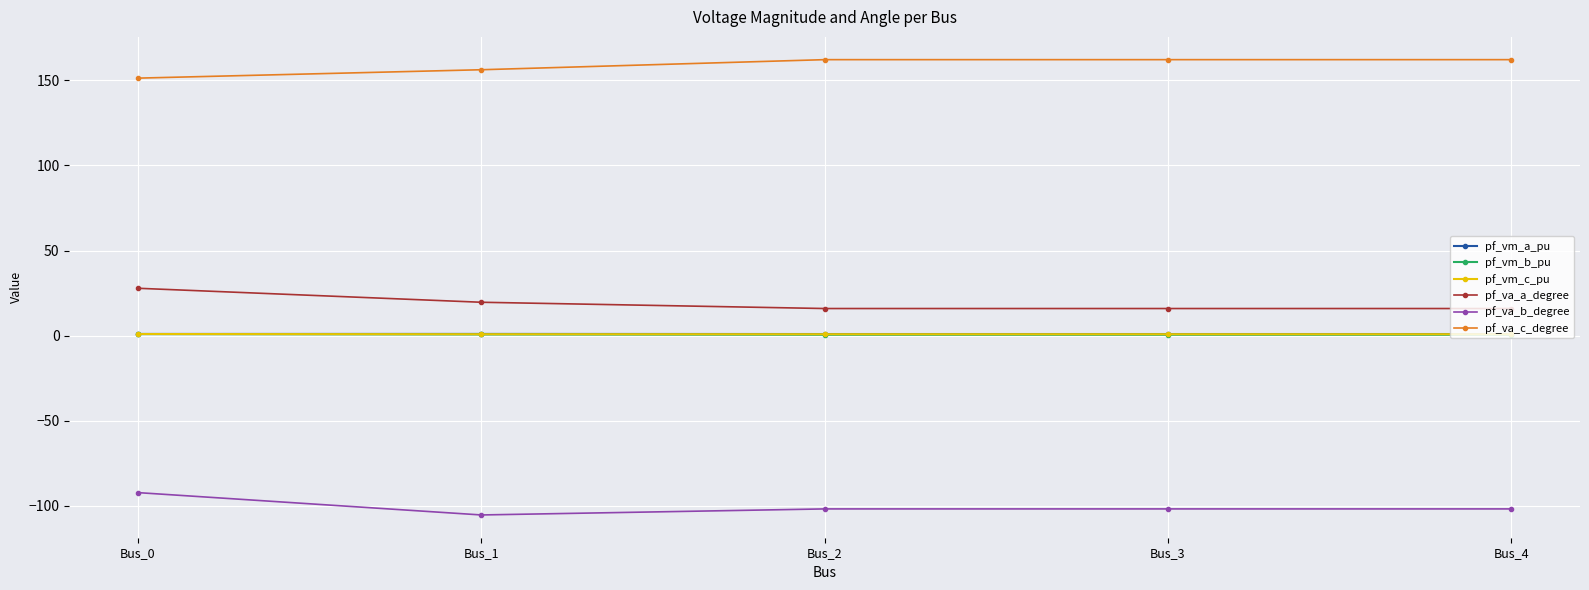

What are all the series names shown in the legend?

pf_vm_a_pu, pf_vm_b_pu, pf_vm_c_pu, pf_va_a_degree, pf_va_b_degree, pf_va_c_degree